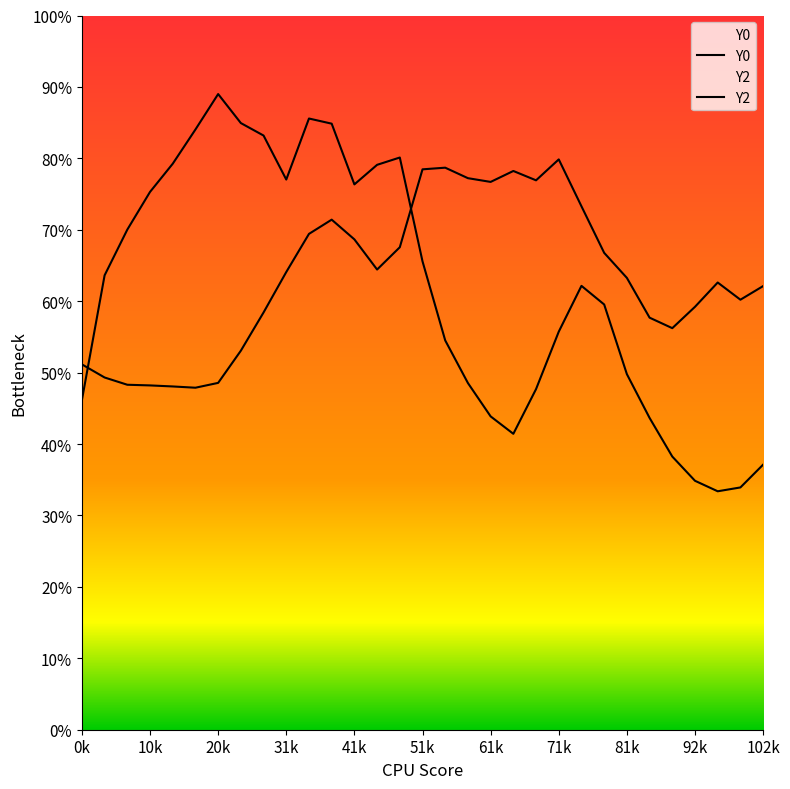

Between which two adjacent categories do Y0 and Y2 first intersect?

0k and 10k